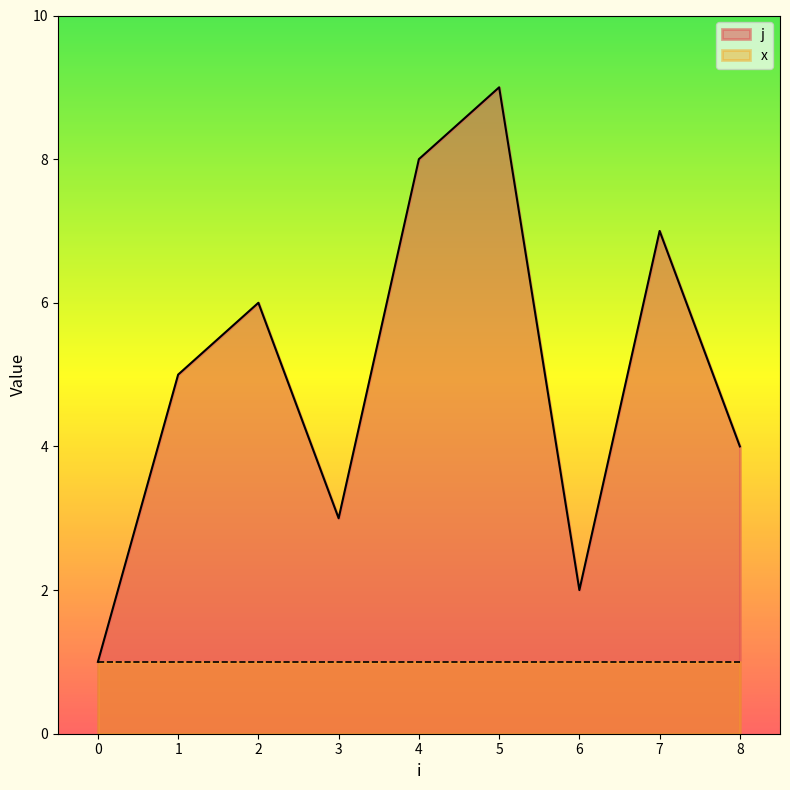

Where does the data first go above 5?

2